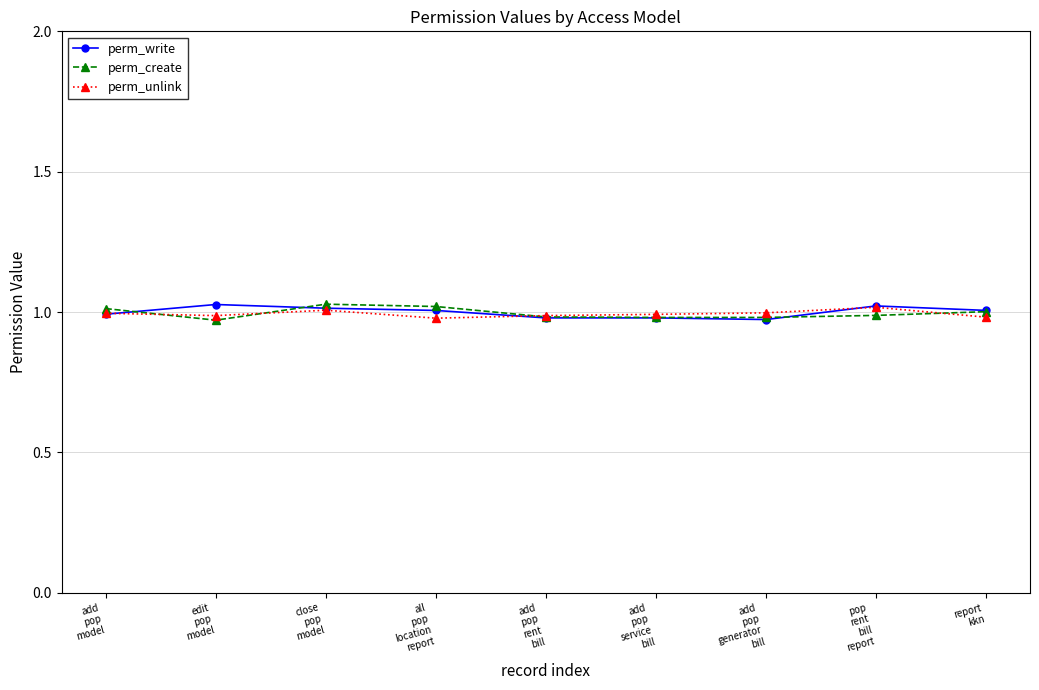

At how many categories does at least one series exceed 0?

9